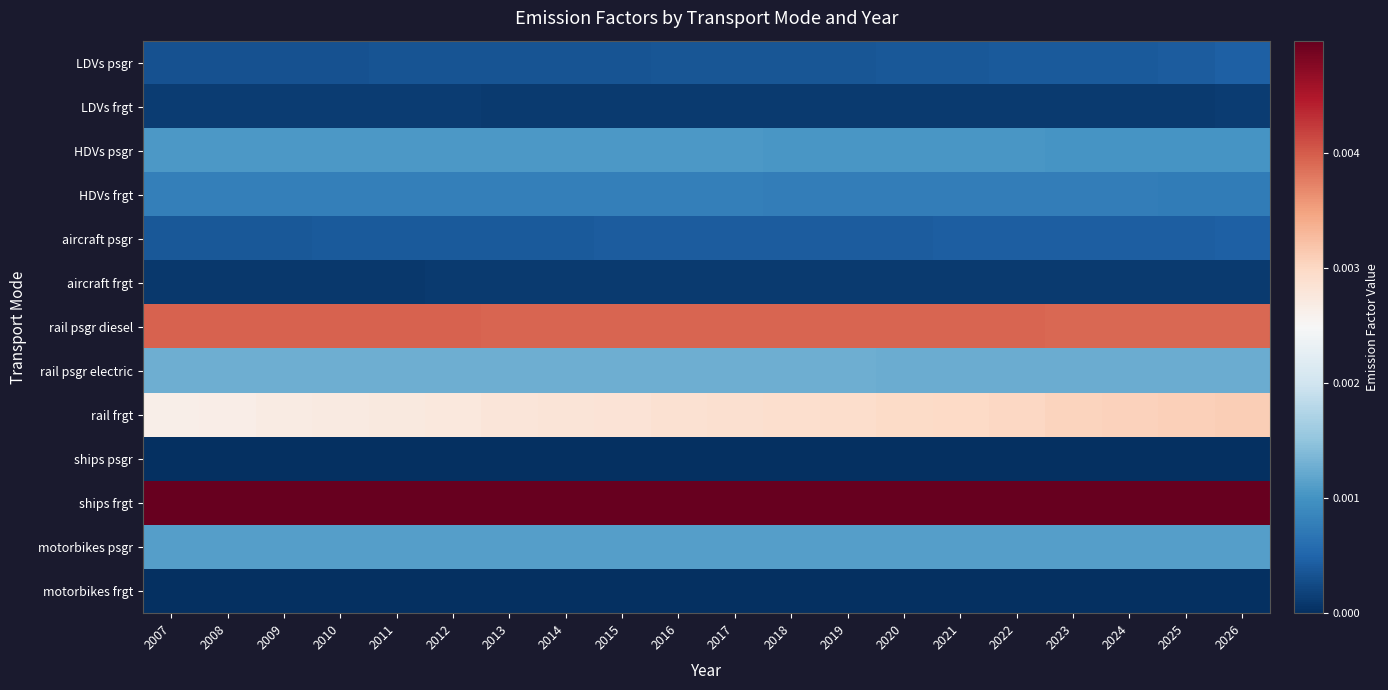

At how many categories does at least one series exceed 0?

20